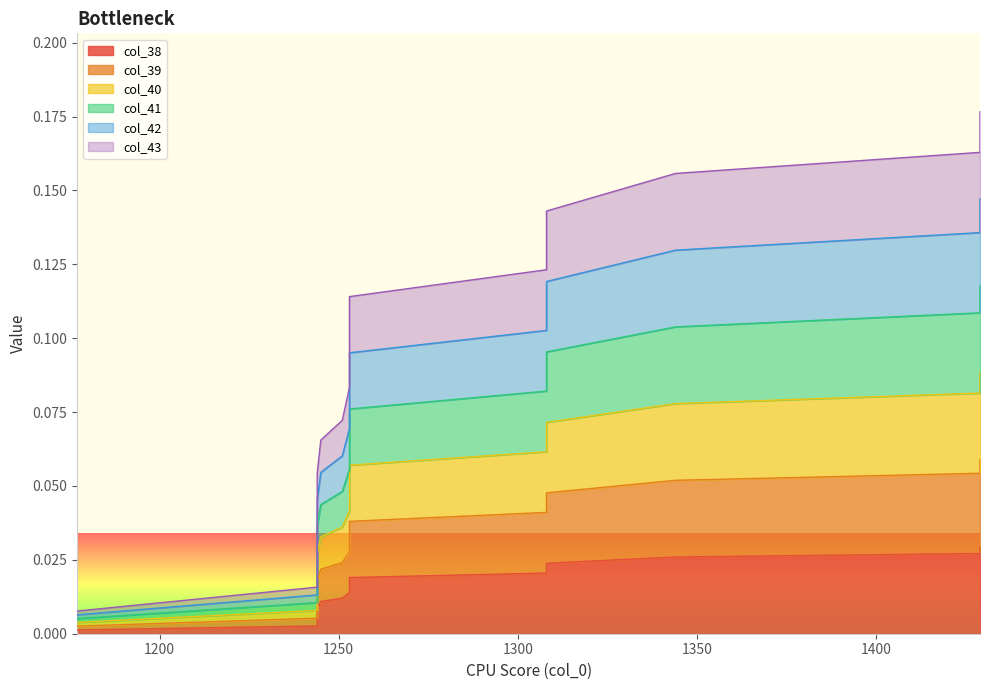

True or false: col_38 and col_42 cross at least once.

False